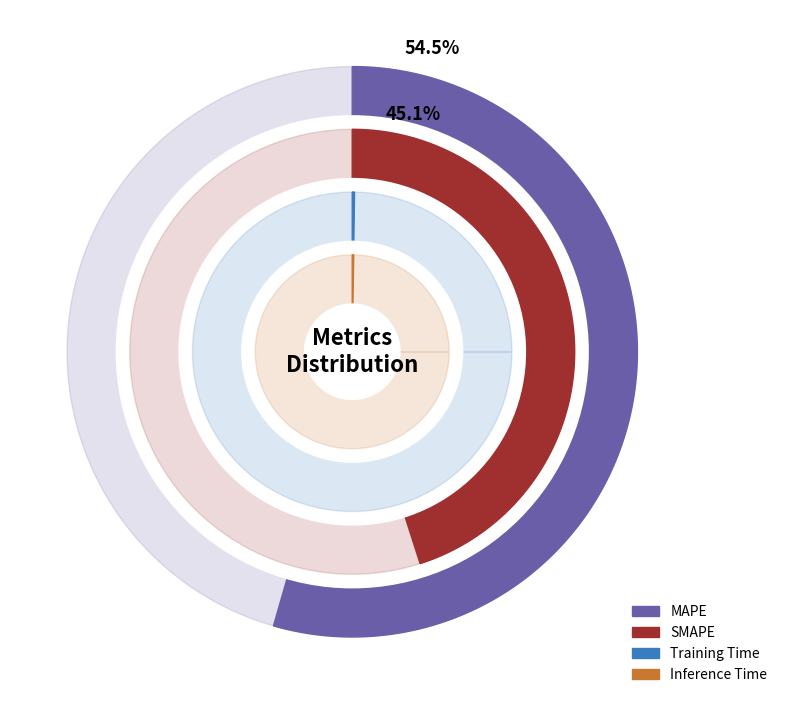

What is the largest slice in the pie chart?

MAPE